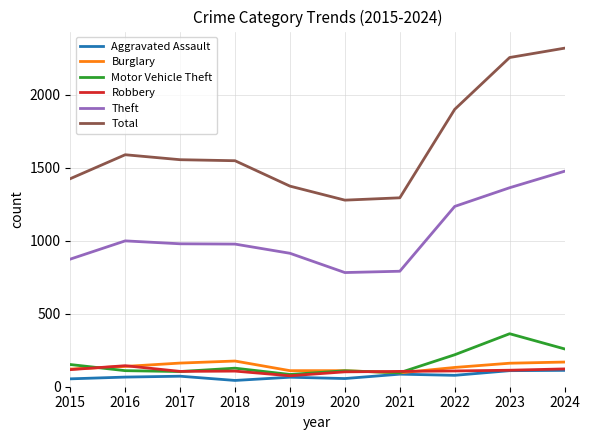

What are all the series names shown in the legend?

Aggravated Assault, Burglary, Motor Vehicle Theft, Robbery, Theft, Total